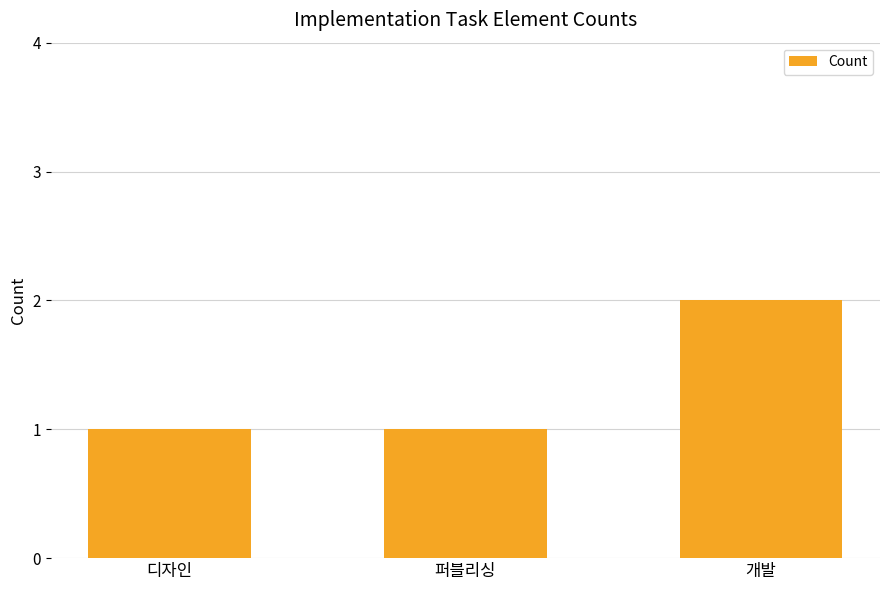

What is the sum of all values?

4